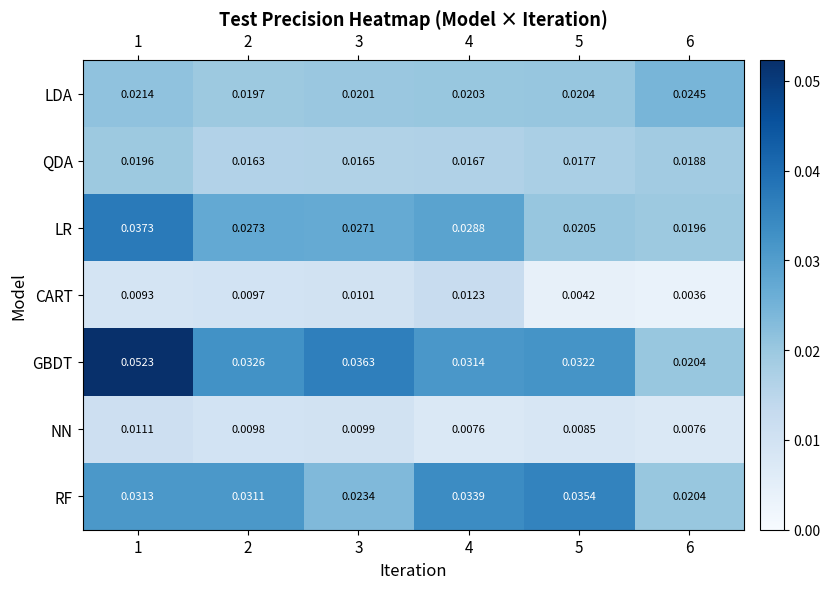

Which series changed the most between 2 and 6?

GBDT